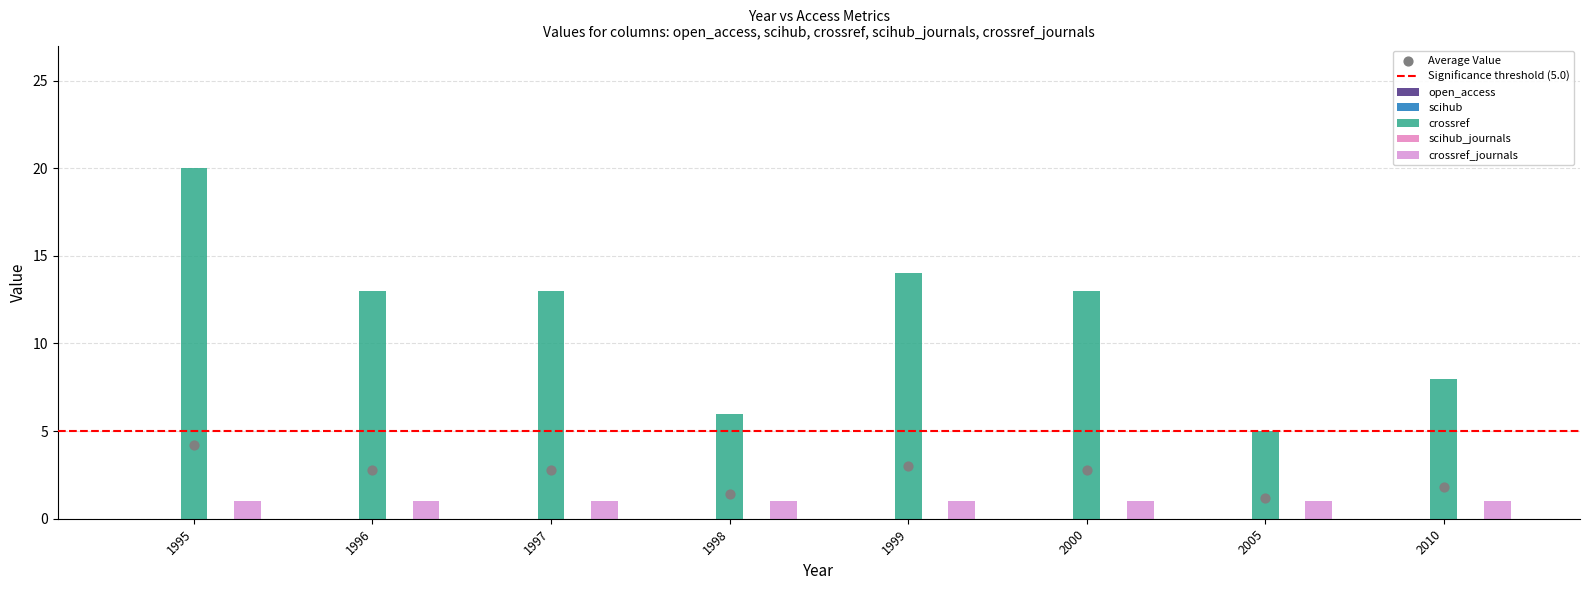

At how many categories does at least one series exceed 13?

2